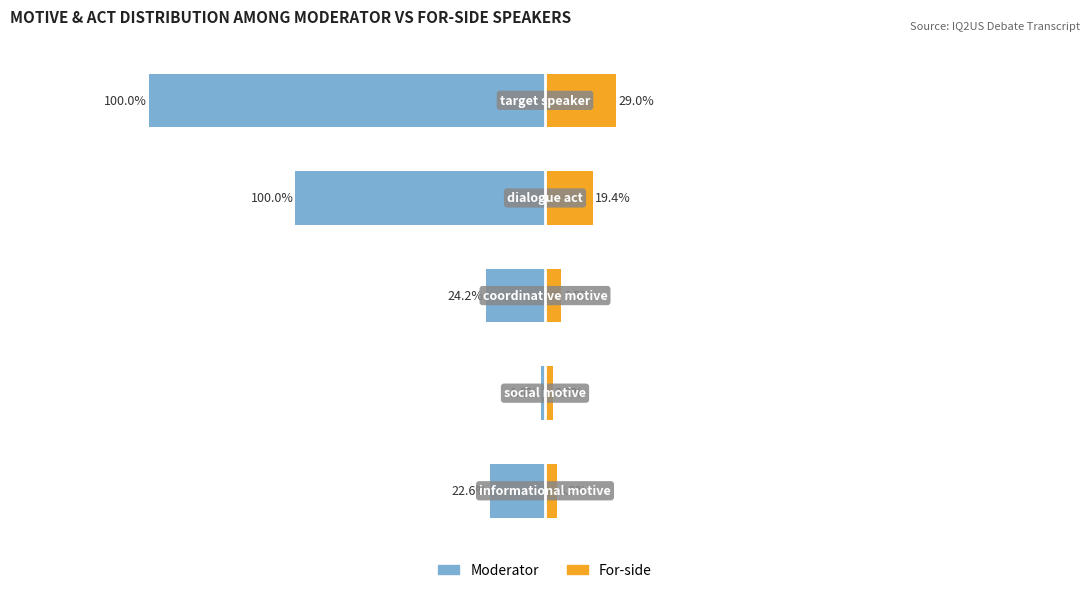

Rank the series at 1 from lowest to highest value.

Moderator, For-side